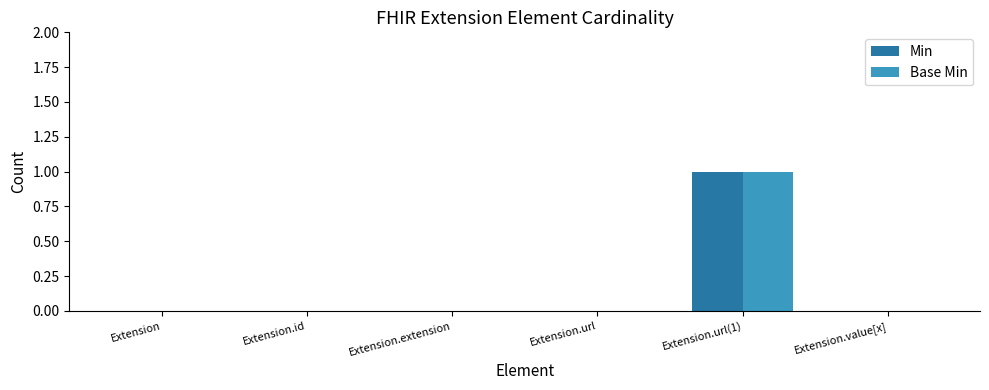

At which category does the chart reach its peak across all series?

Extension.url(1)